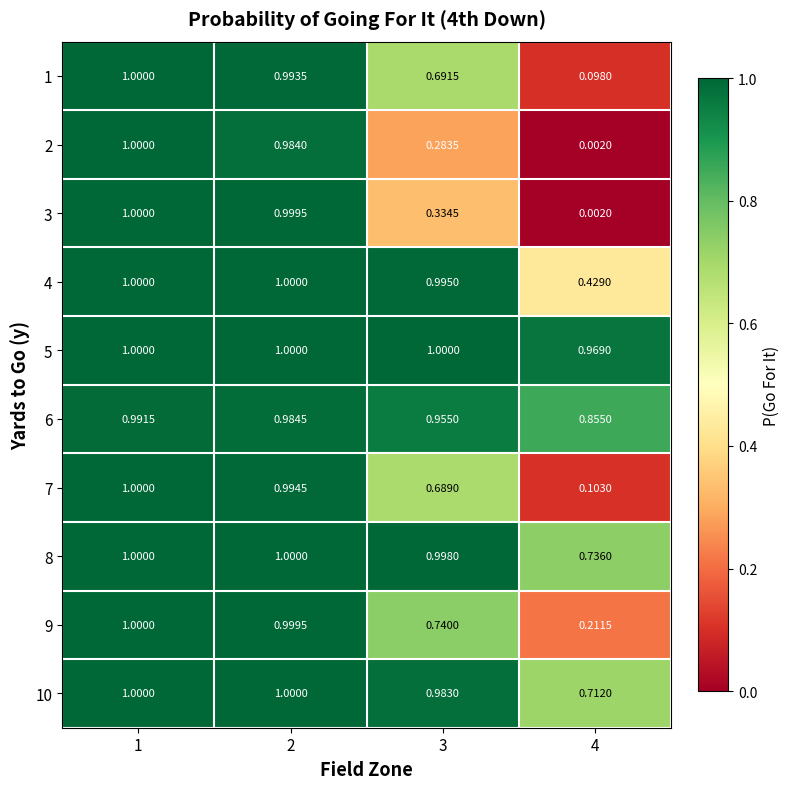

Between 1 and 2, which series saw the biggest shift?

2